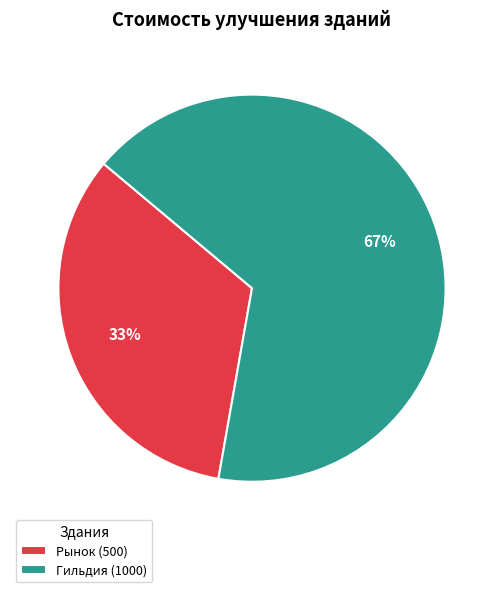

Combined, do Рынок (500) and Гильдия (1000) account for over 50%?

Yes